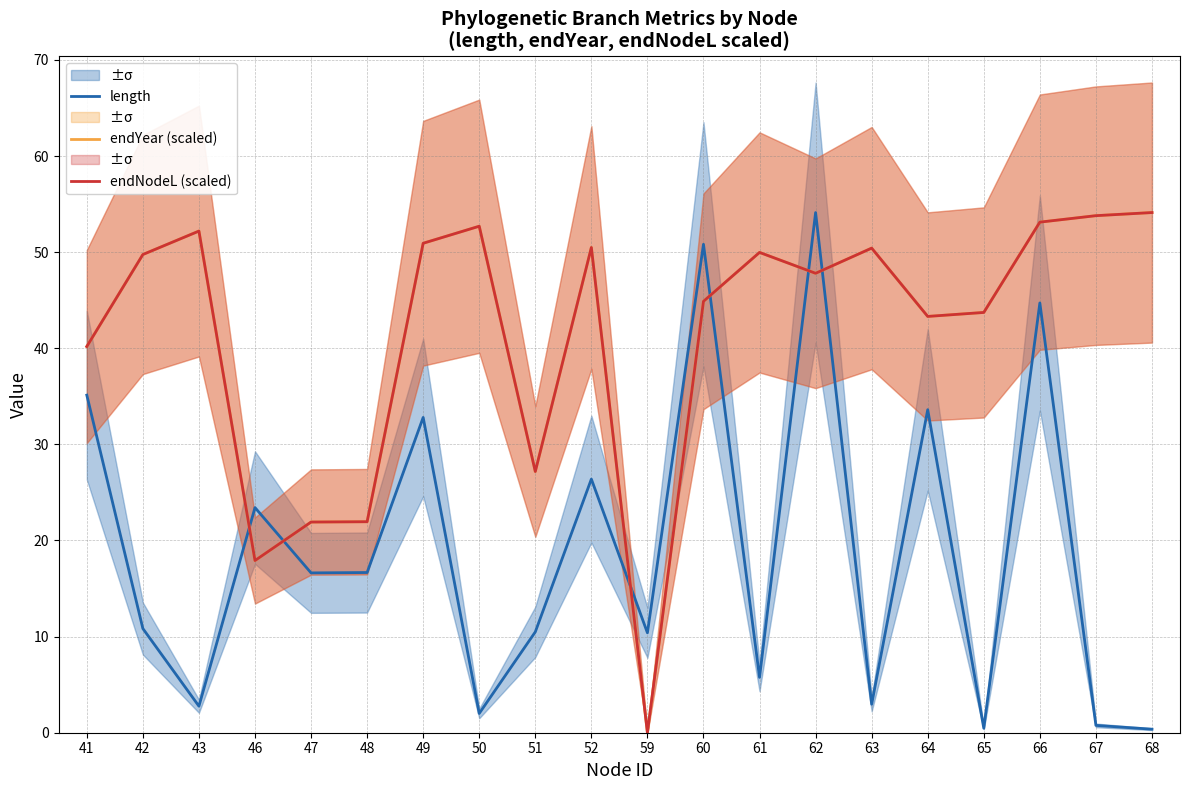

List the labels in order of endNodeL (scaled) value, smallest first.

59, 46, 47, 48, 51, 41, 64, 65, 60, 62, 42, 61, 63, 52, 49, 43, 50, 66, 67, 68